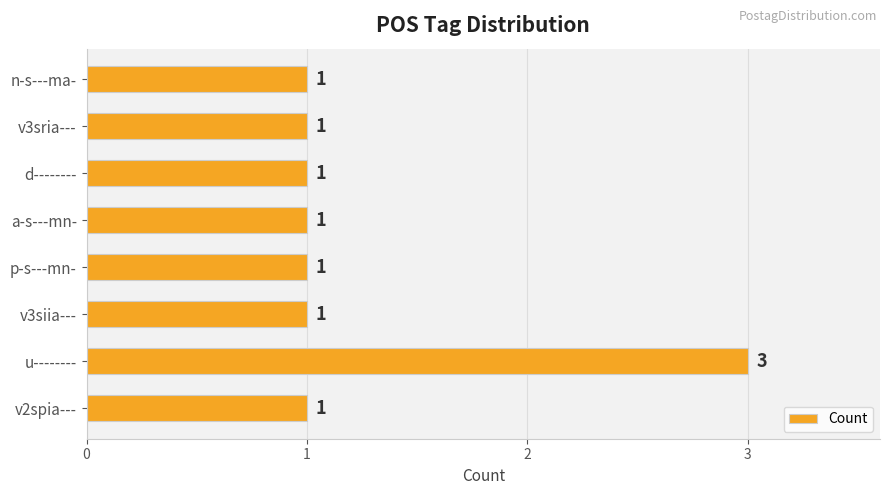

Which label corresponds to the largest value in the chart?

u--------